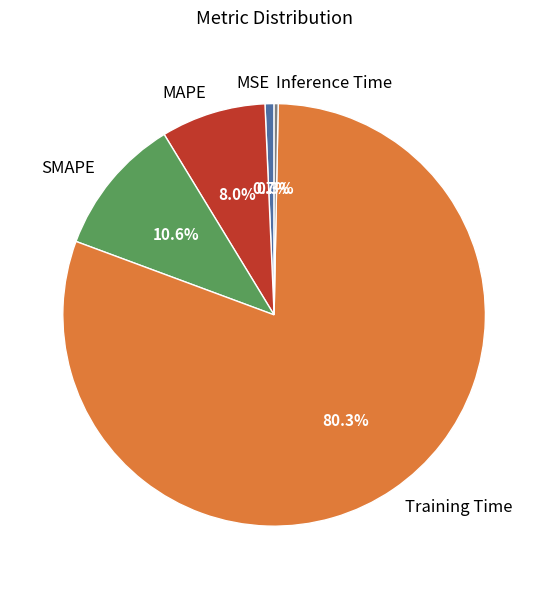

Between Training Time and Inference Time, which is larger?

Training Time